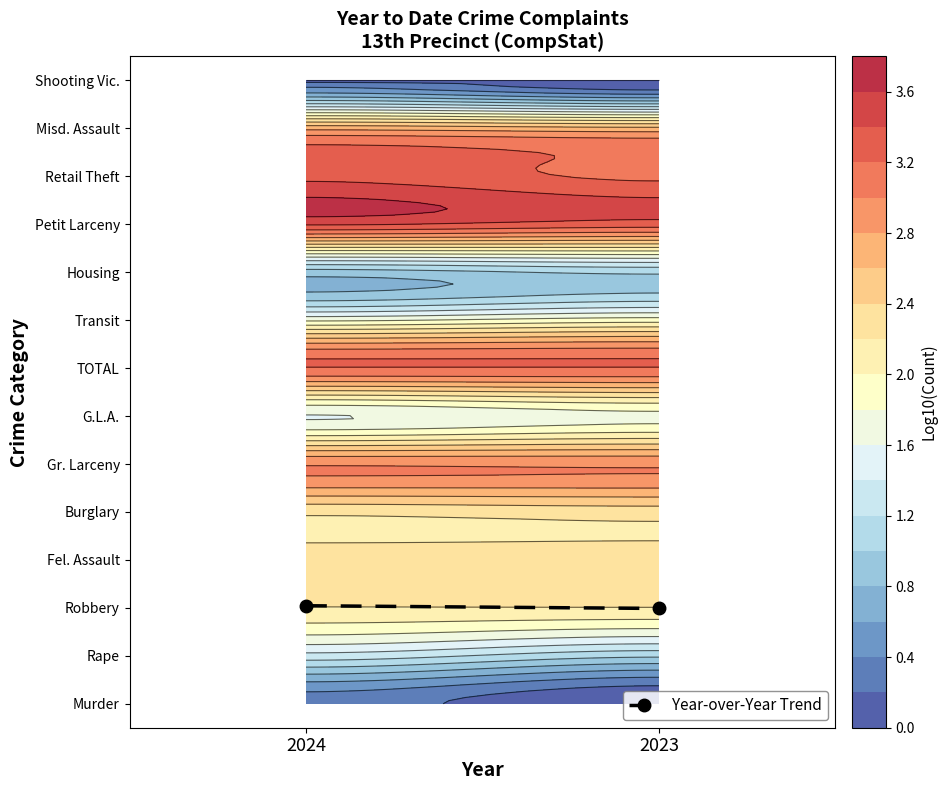

True or false: the data shows 0.6 at 2023.

False